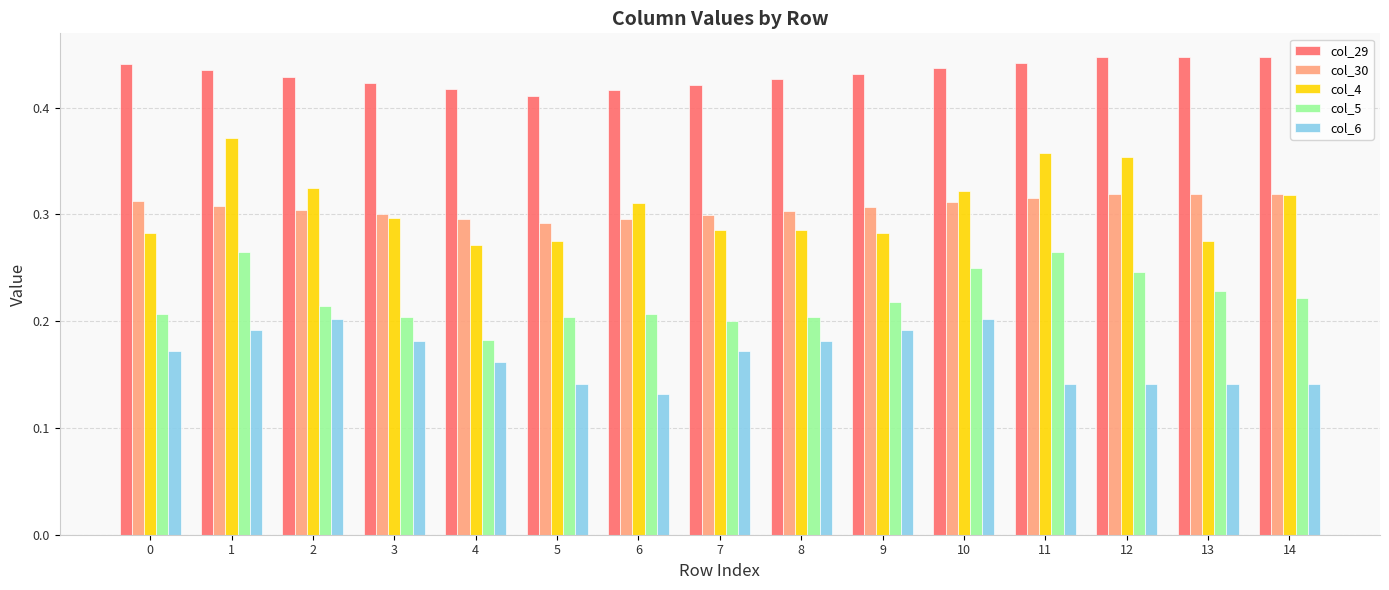

What is the sum of all col_6 values?

2.5